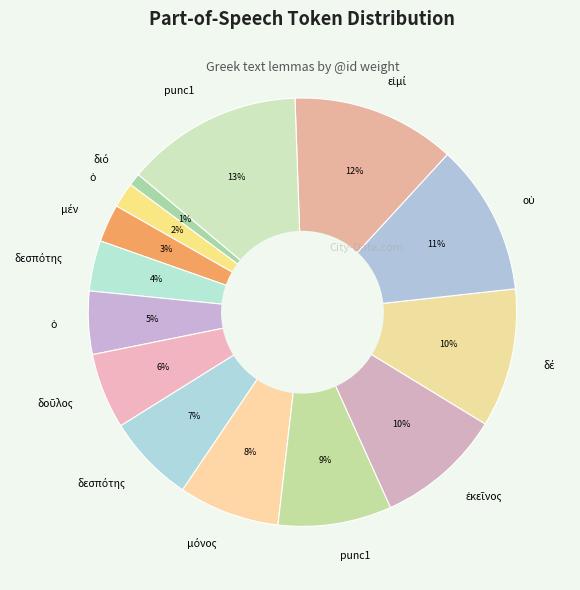

Count the number of slices in the pie.

14